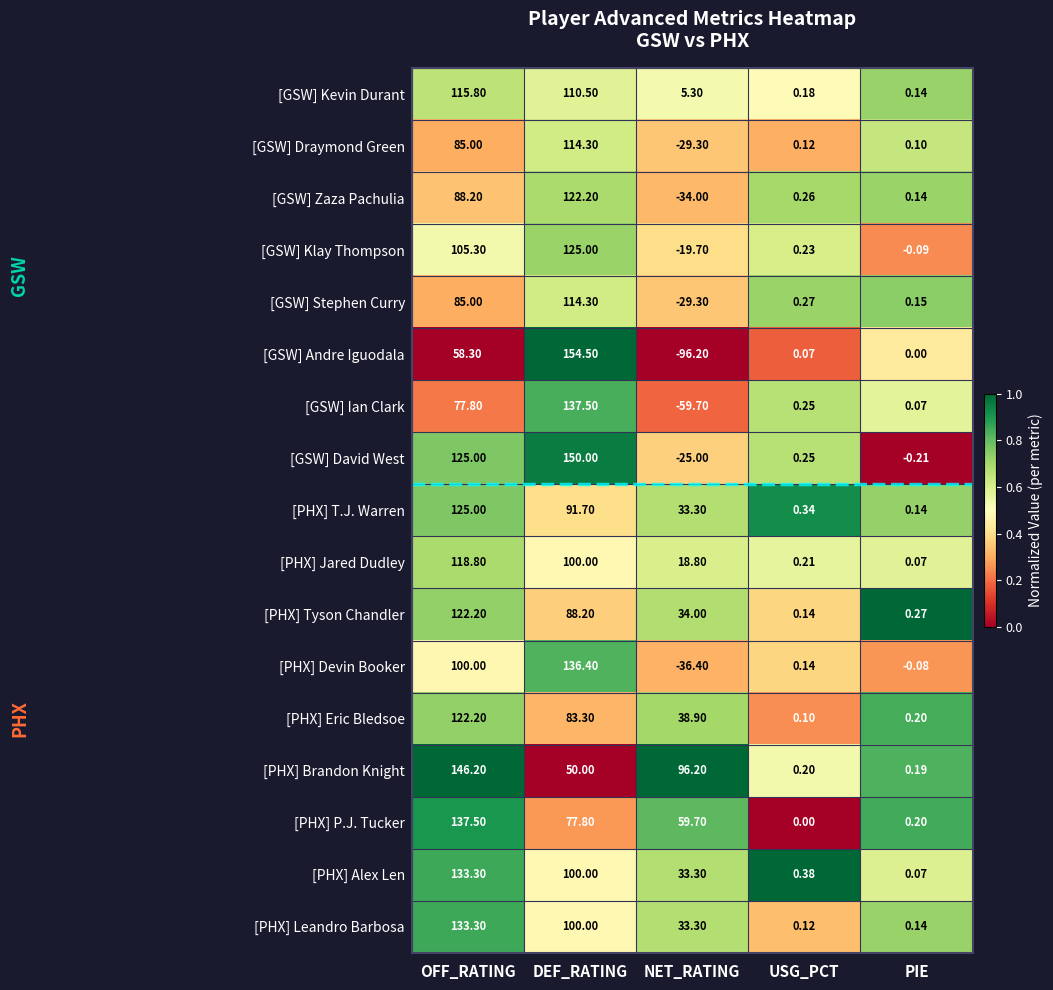

What is the difference between the highest and lowest values at DEF_RATING?

104.5